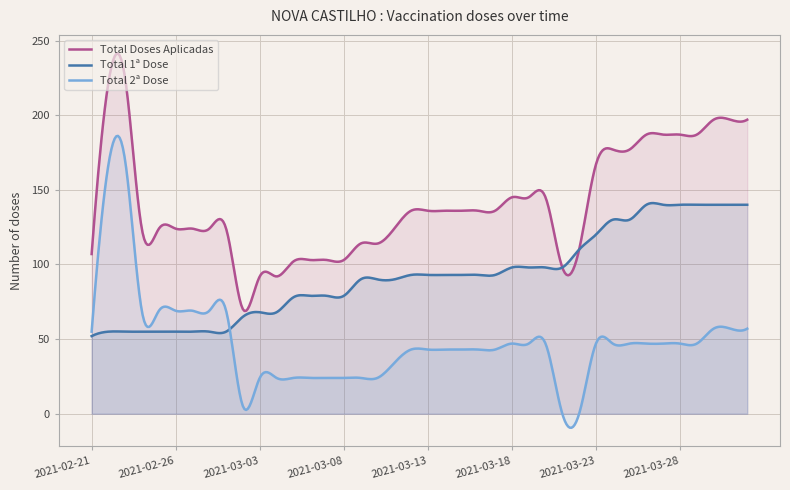

Where is the first local maximum for Total 2ª Dose?

2021-02-23